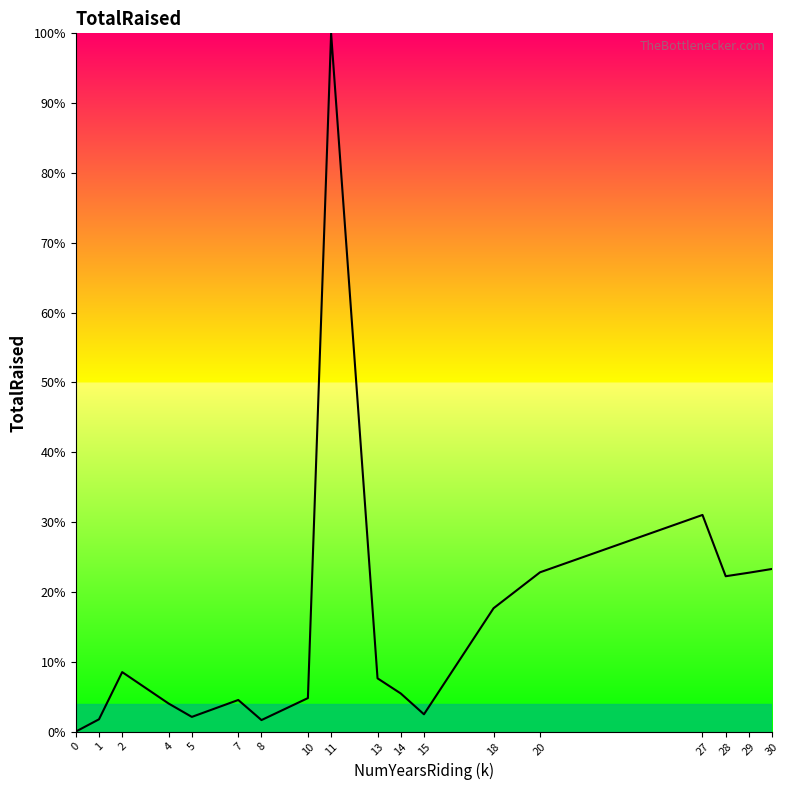

What is the sum of the values at 27 and 14?

36.5